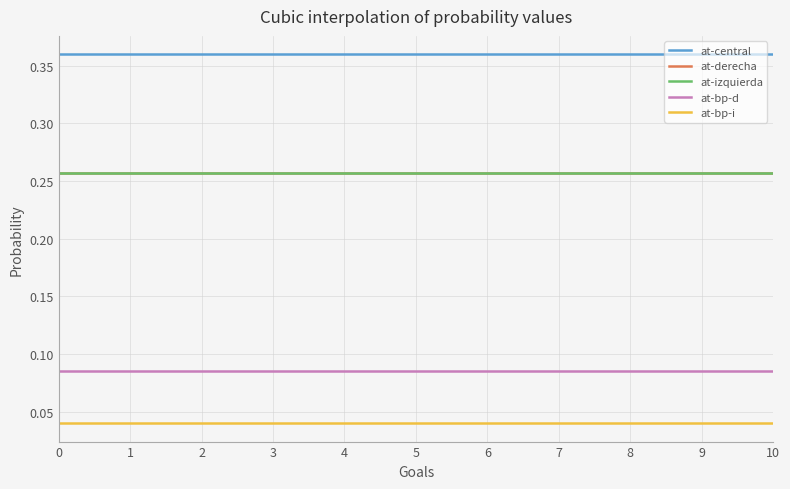

True or false: at-central has more than 1 points higher than both neighbors.

False